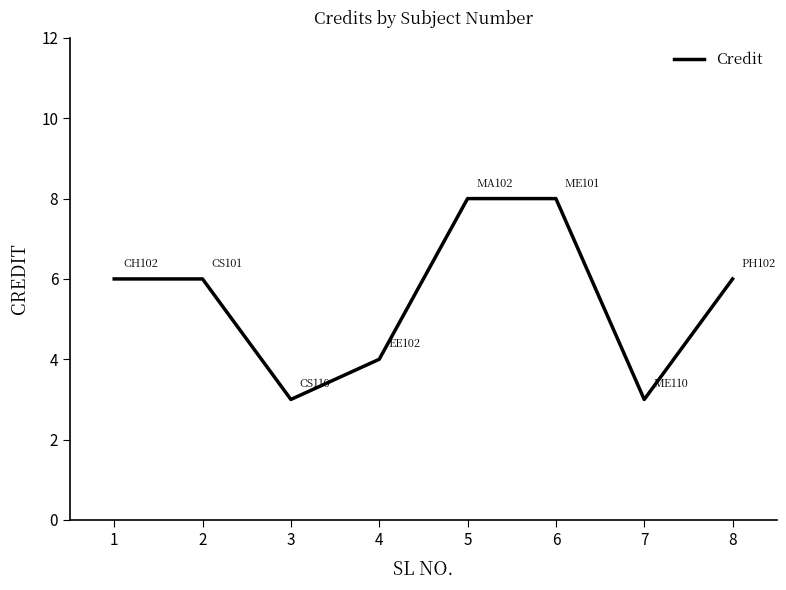

Does the chart display data point markers on the line(s)?

No